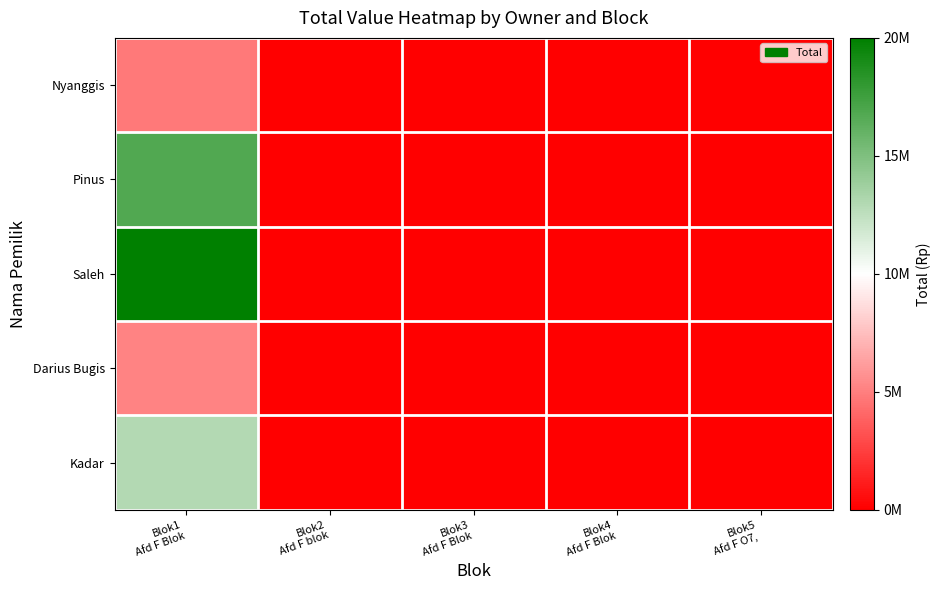

What is the greatest value displayed?

20500000.0